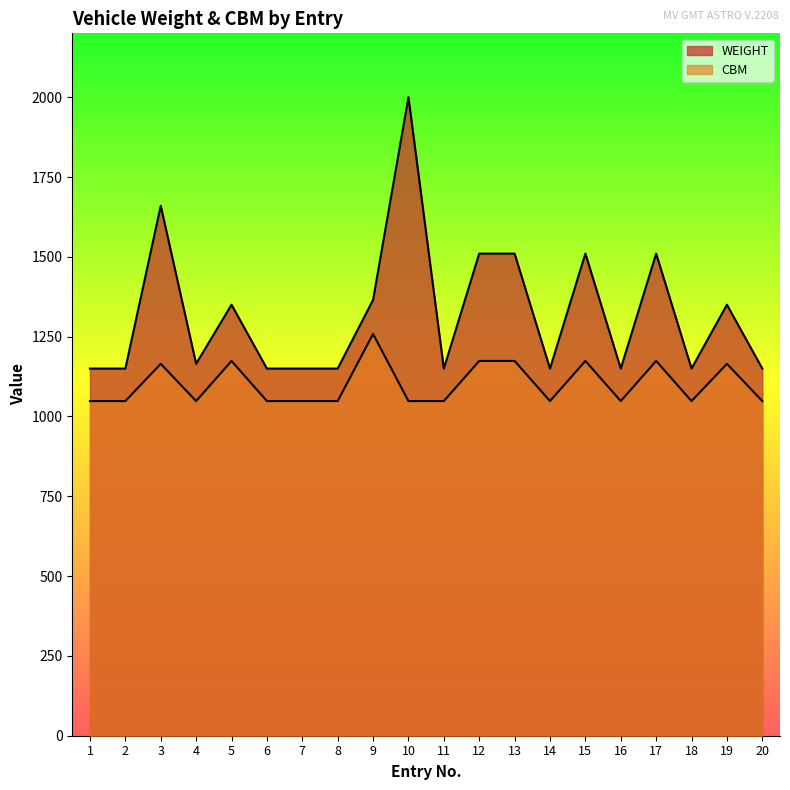

In WEIGHT, how many points are higher than both neighbors (excluding endpoints)?

6